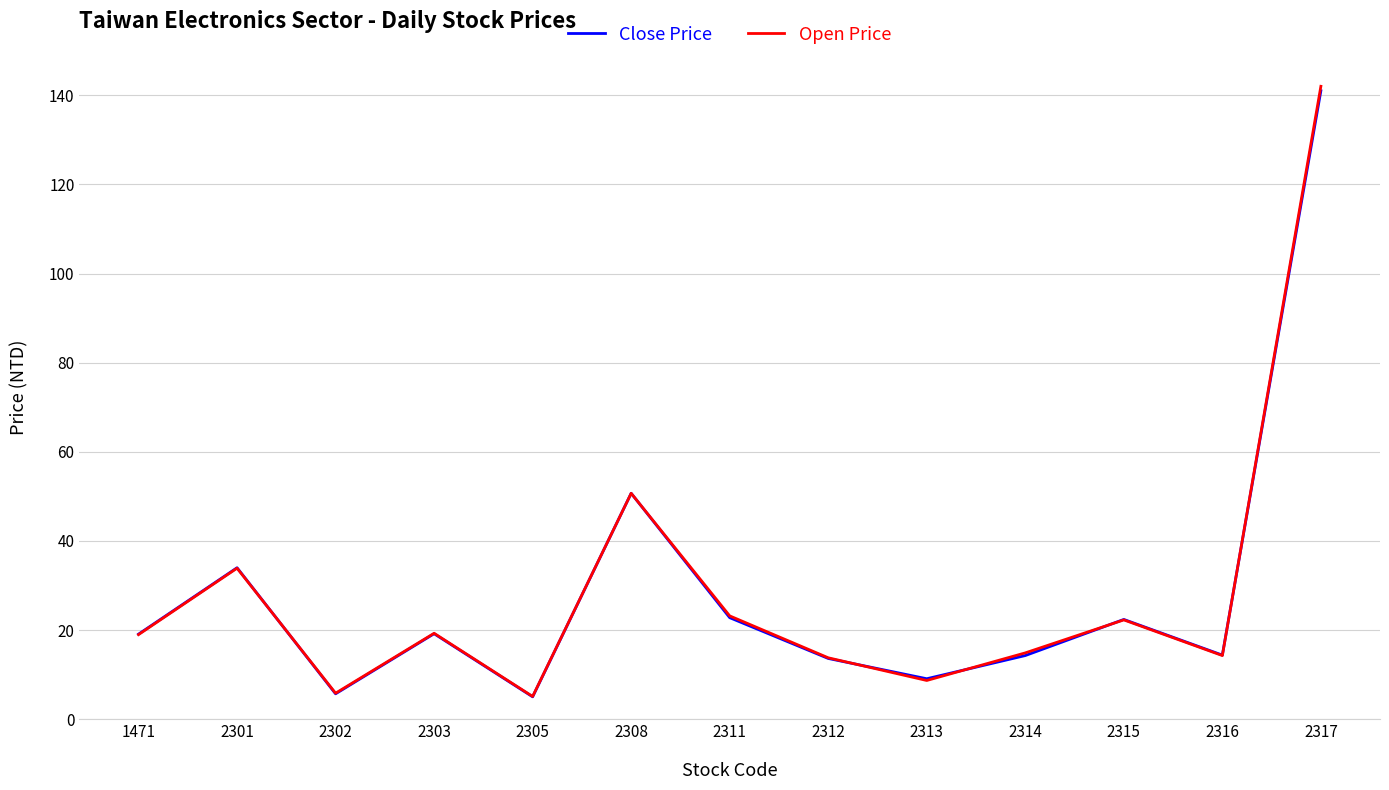

Which category has the highest value in the Open Price series?

2317